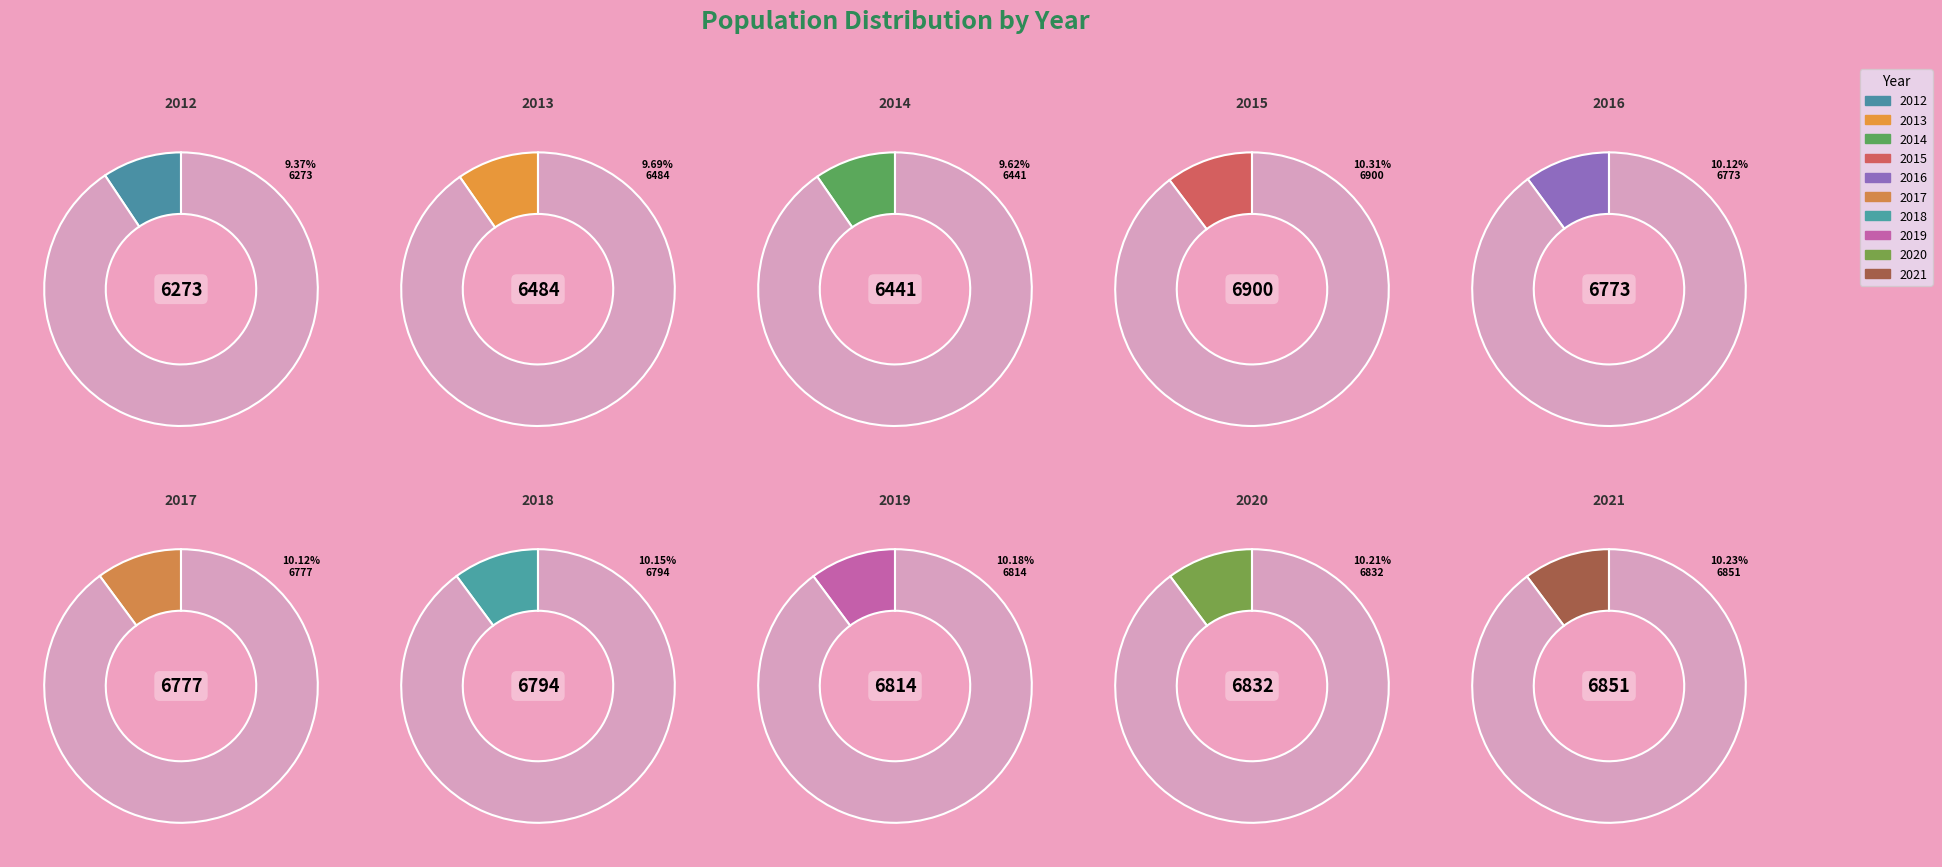

To the nearest percent, what is the difference between the largest and smallest slice percentages?

1%